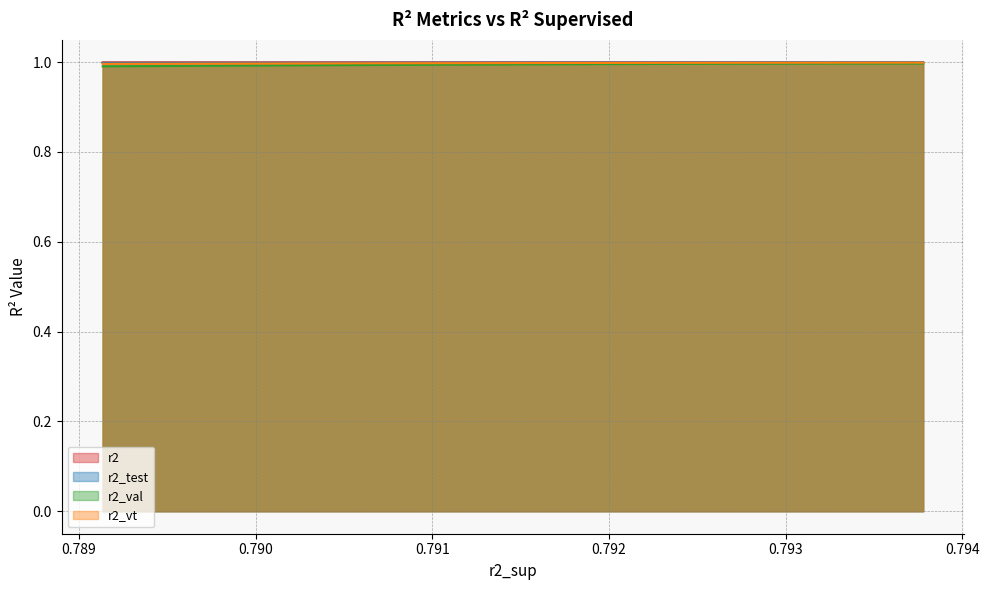

Which series has the largest total across all categories?

r2